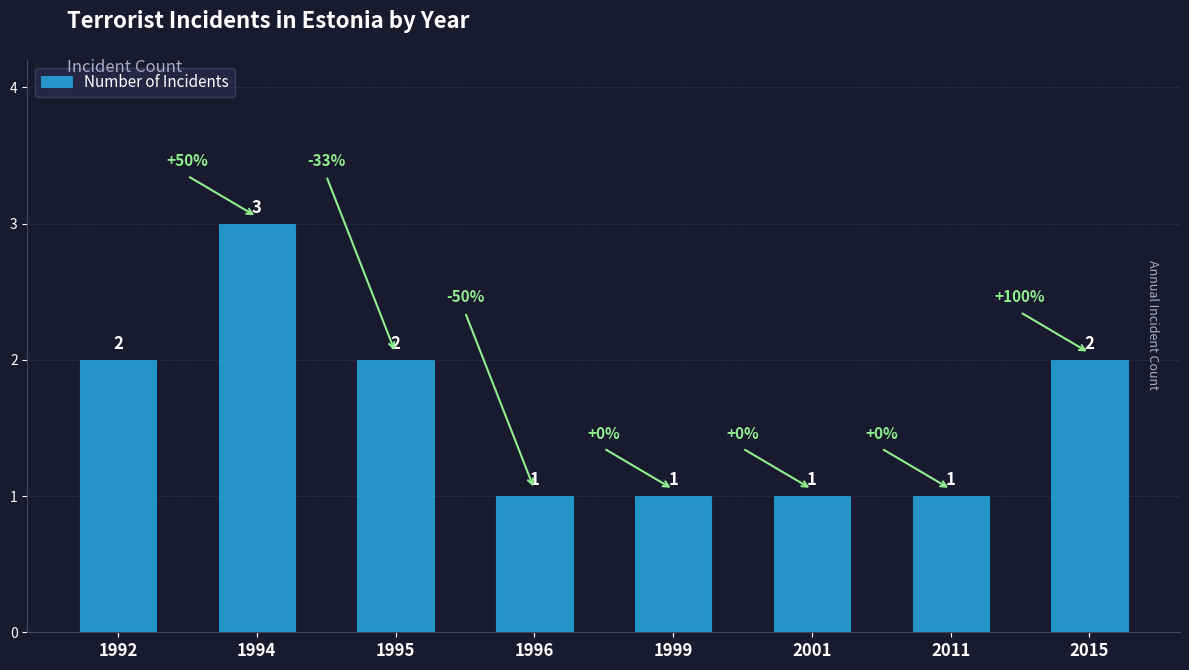

What is the value of the 2nd bar from the left?

3